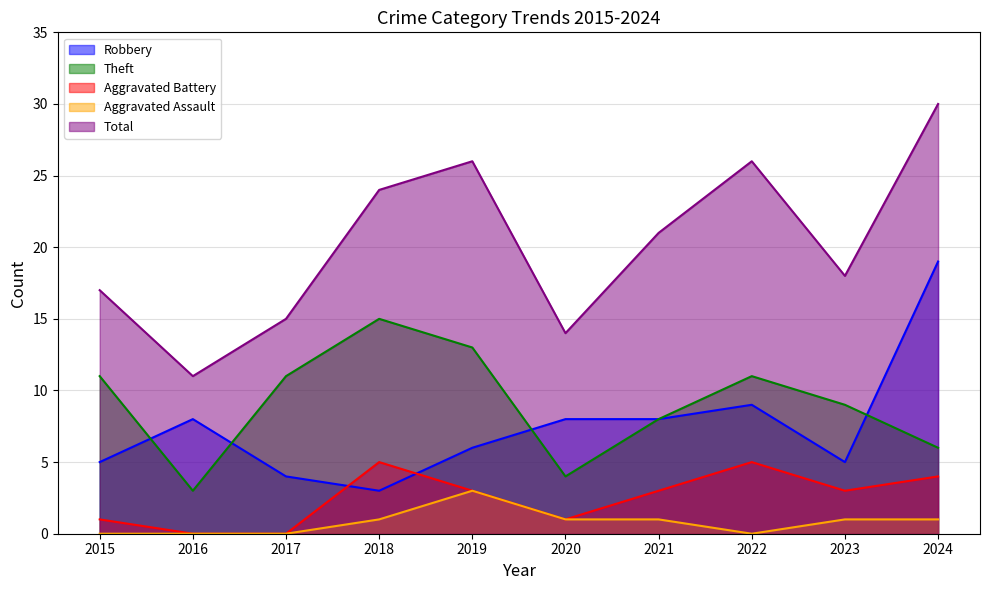

Which category has the highest value in the Aggravated Battery series?

2018